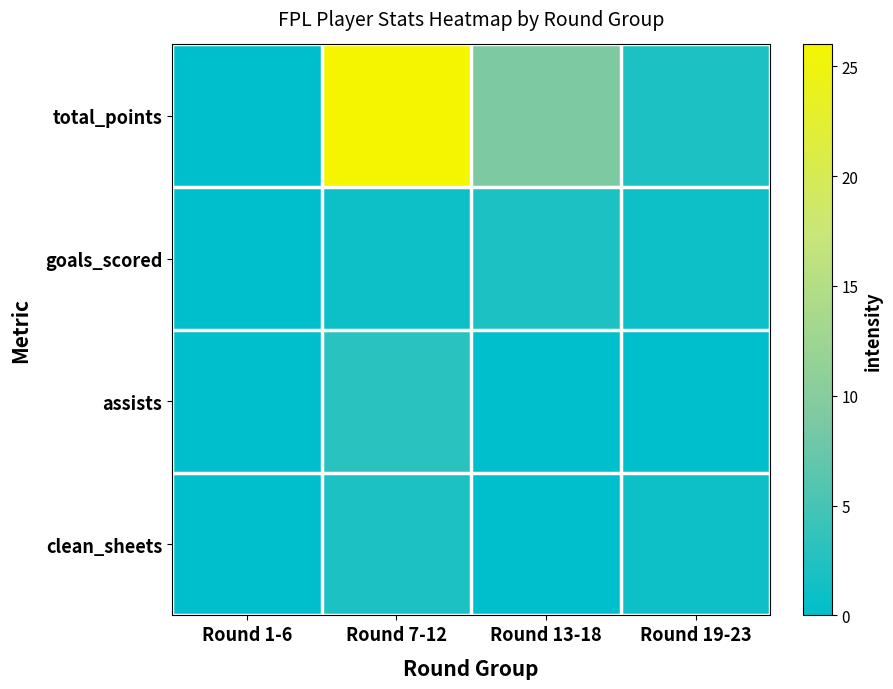

Where does the clean_sheets series first go above 1?

Round 7-12